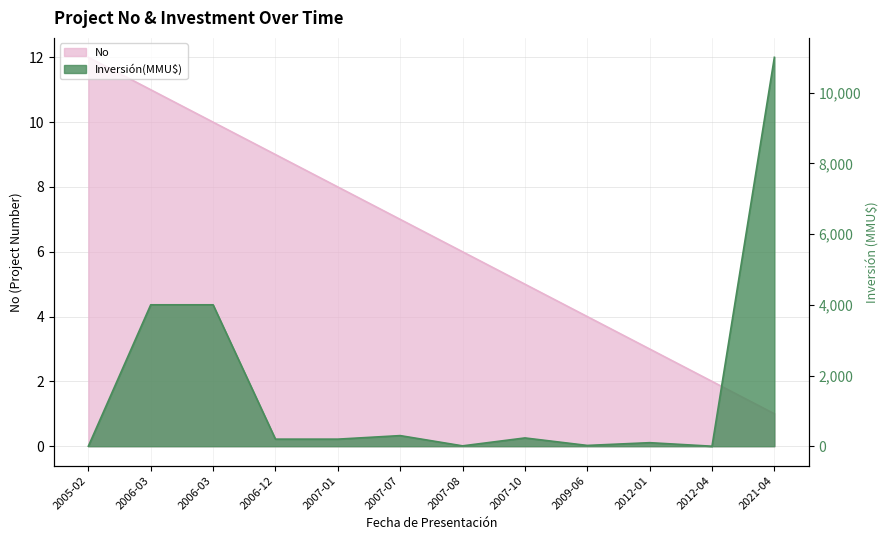

In Inversión(MMU$), how many points are lower than both neighbors (excluding endpoints)?

3